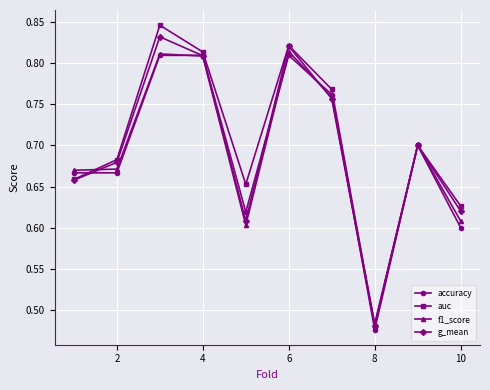

Count the accuracy values in the range 0 to 1.

10